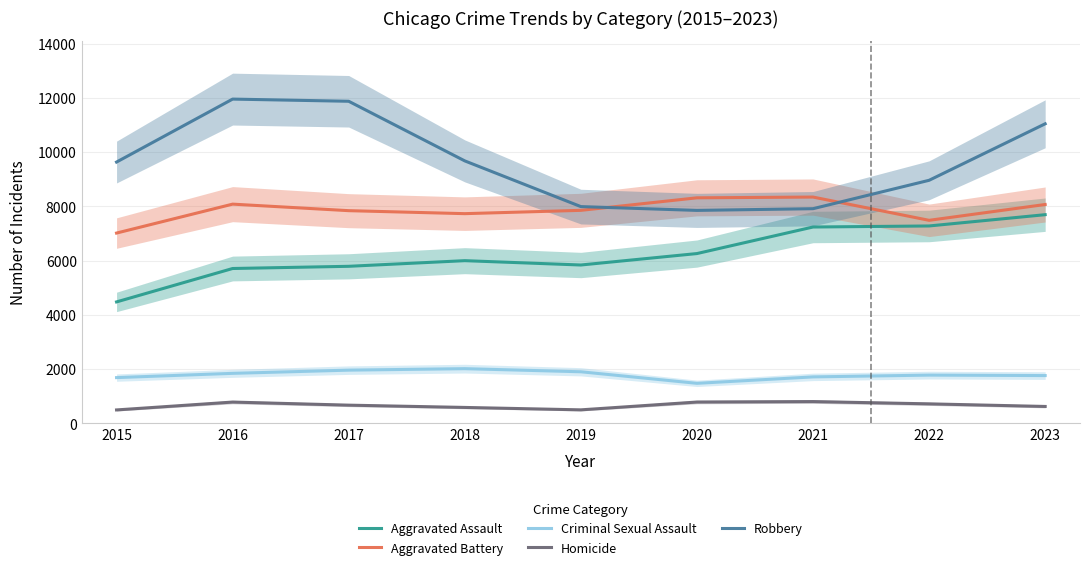

Reading left to right, extract all data points from this chart.

Aggravated Assault: 2015=4480	2016=5712	2017=5793	2018=6001	2019=5841	2020=6263	2021=7242	2022=7281	2023=7697
Aggravated Battery: 2015=7019	2016=8086	2017=7845	2018=7735	2019=7857	2020=8319	2021=8347	2022=7489	2023=8073
Criminal Sexual Assault: 2015=1688	2016=1845	2017=1963	2018=2018	2019=1903	2020=1477	2021=1714	2022=1780	2023=1763
Homicide: 2015=496	2016=786	2017=672	2018=588	2019=499	2020=787	2021=804	2022=720	2023=624
Robbery: 2015=9638	2016=11960	2017=11880	2018=9681	2019=7995	2020=7855	2021=7918	2022=8965	2023=11049